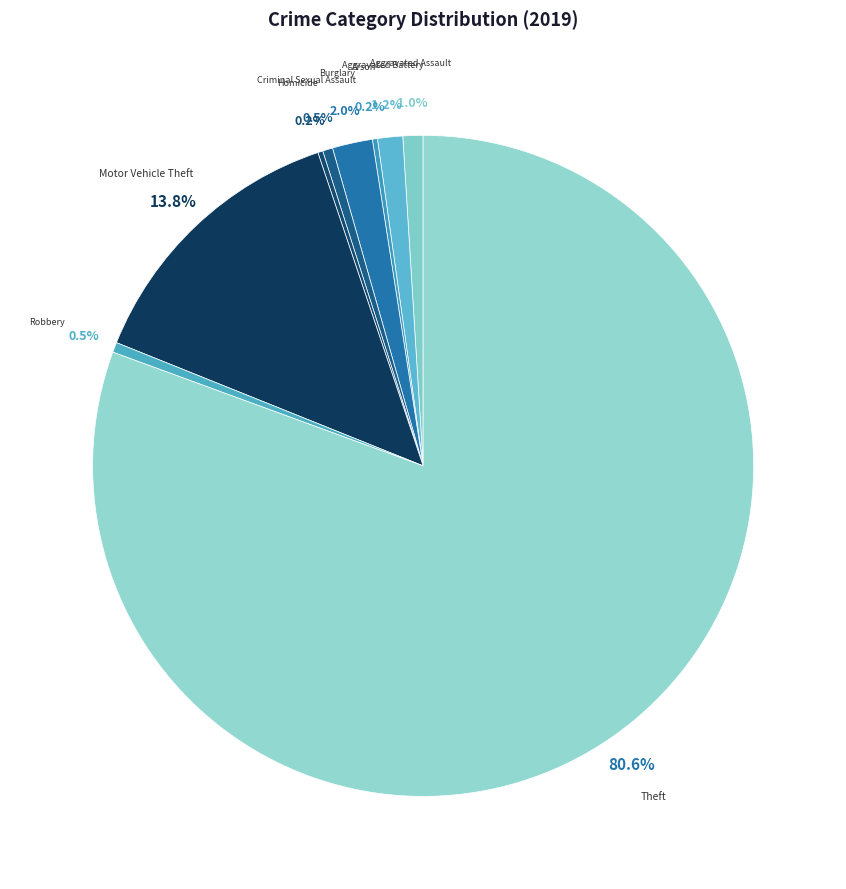

Combined, do Robbery and Motor Vehicle Theft account for over 50%?

No